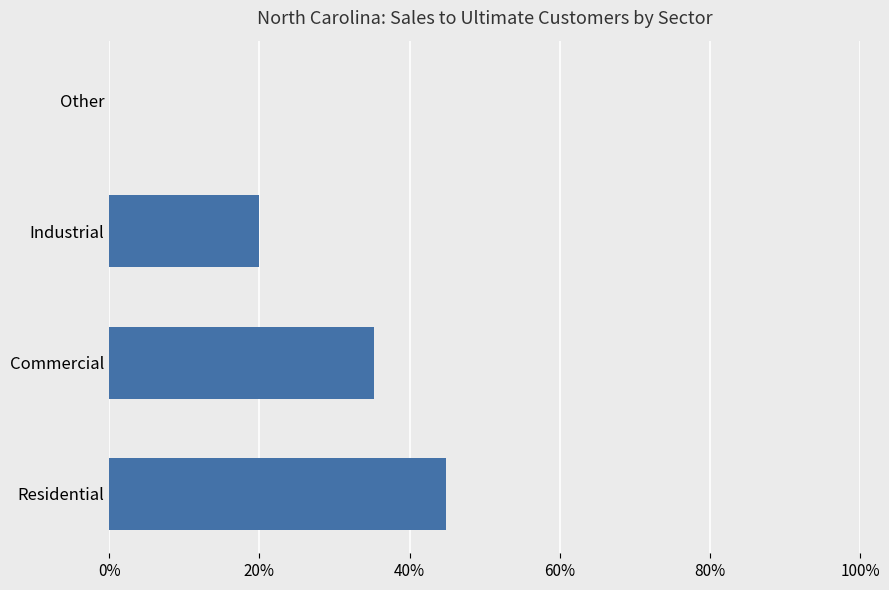

The value at Industrial is 19.9. True or false?

True